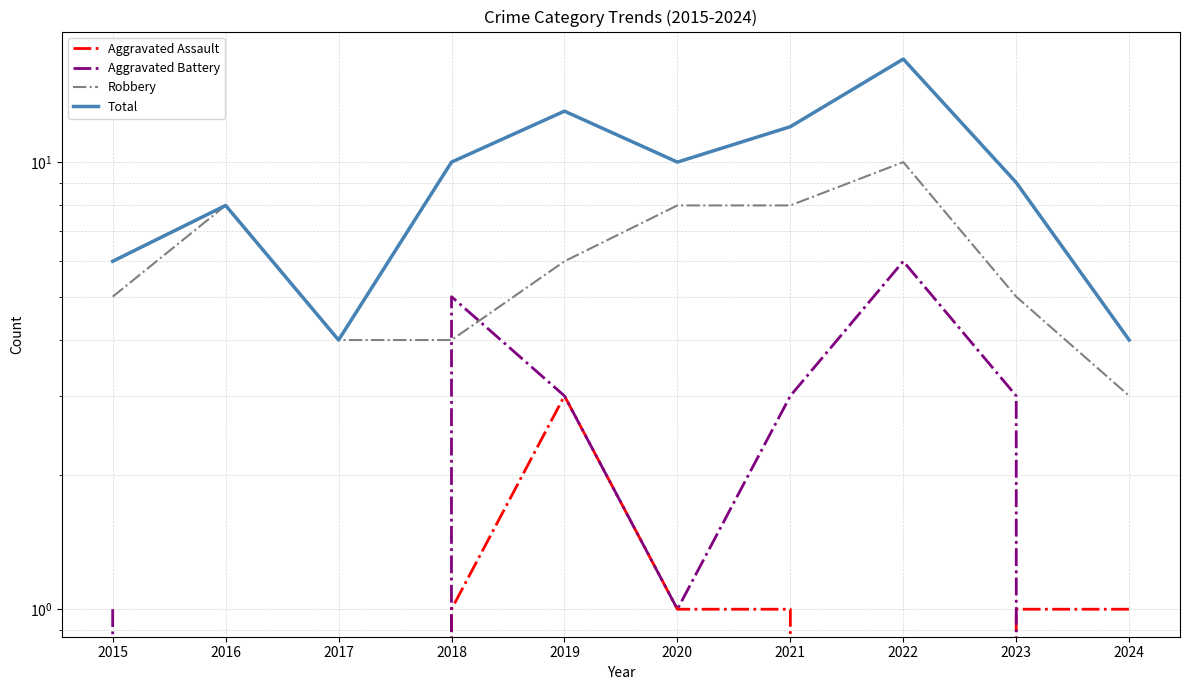

What is the highest value of the Aggravated Battery series?

6